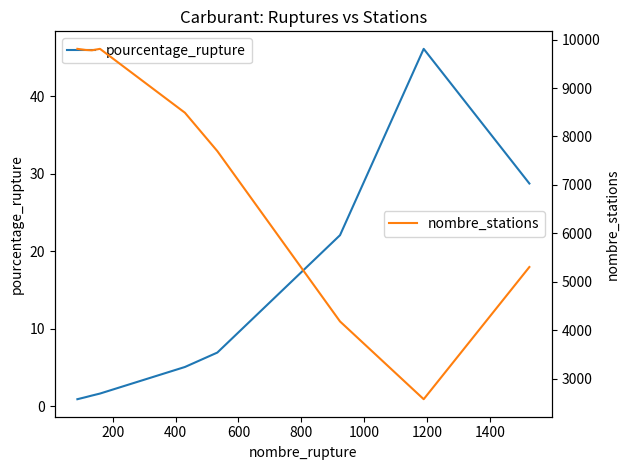

What is the minimum value for nombre_stations?

2578